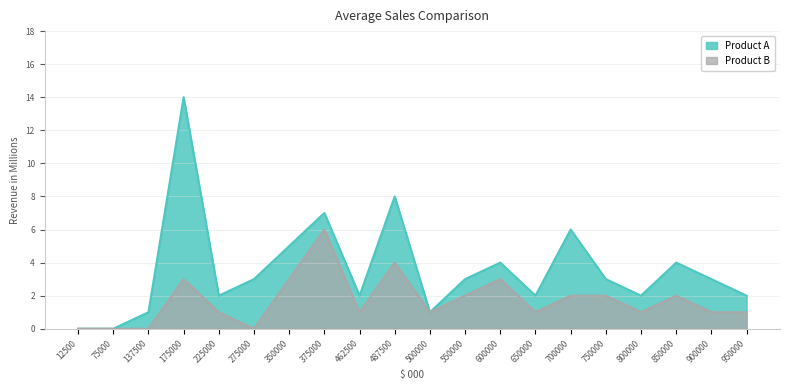

Read the Product A value at 600000.

4